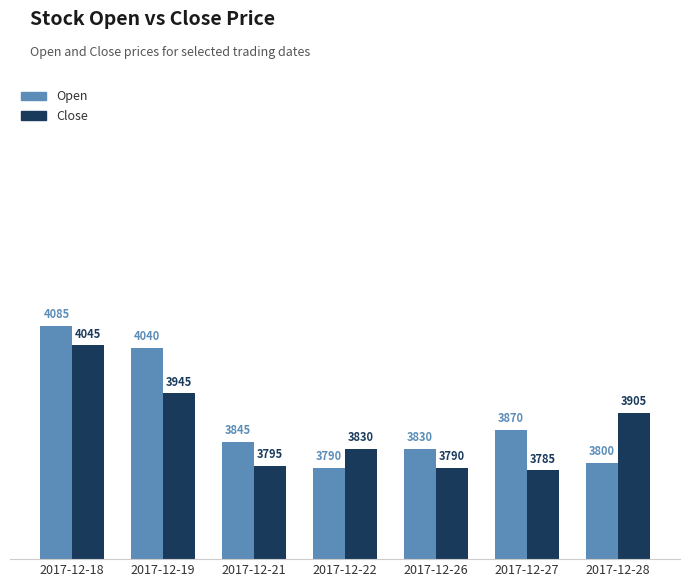

Which series has the widest spread of values?

Open